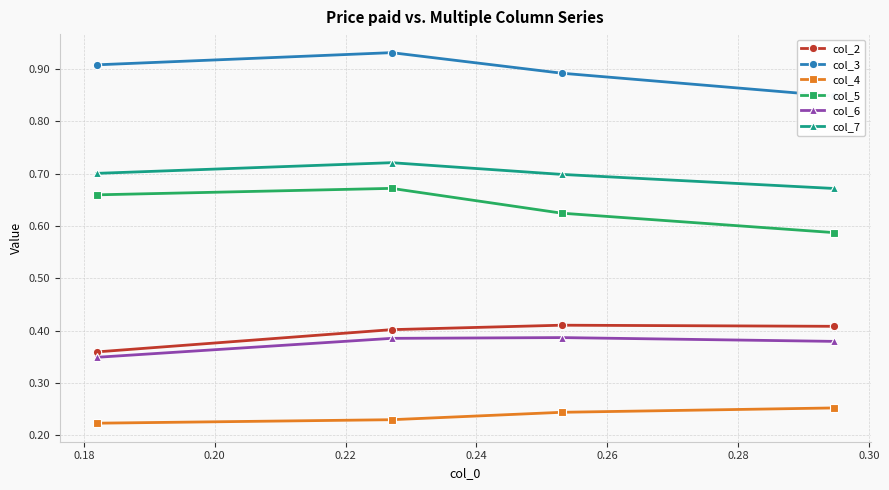

True or false: col_6 has more than 0 points higher than both neighbors.

True